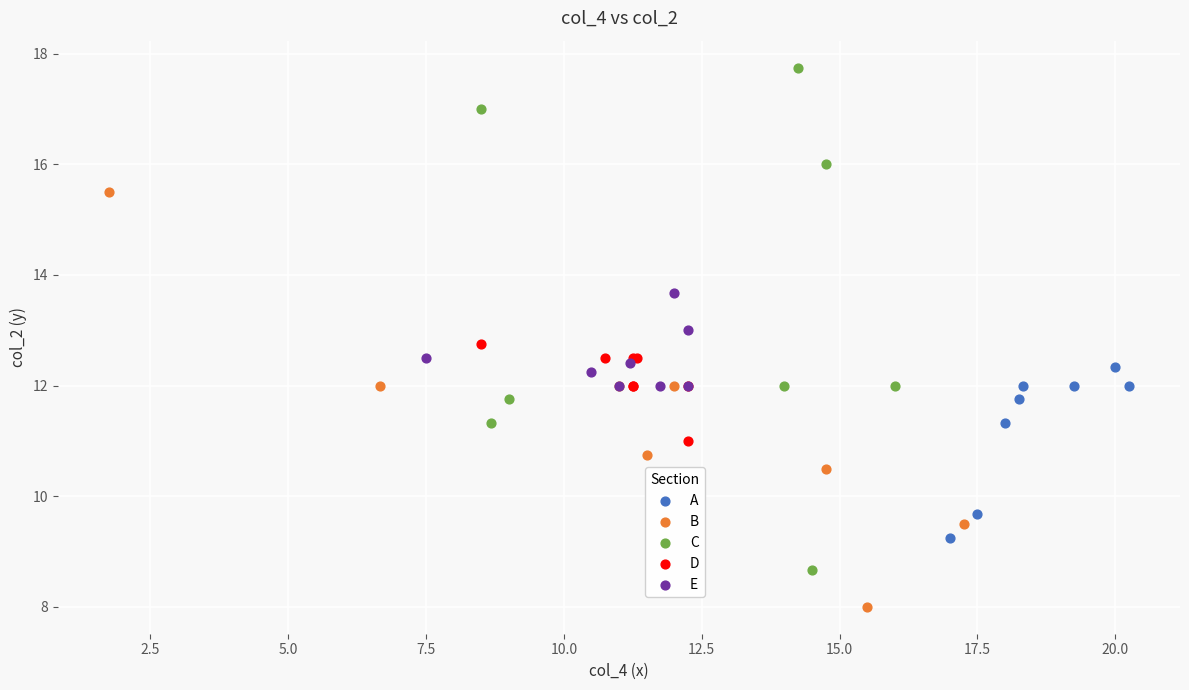

What are all the series names shown in the legend?

A, B, C, D, E